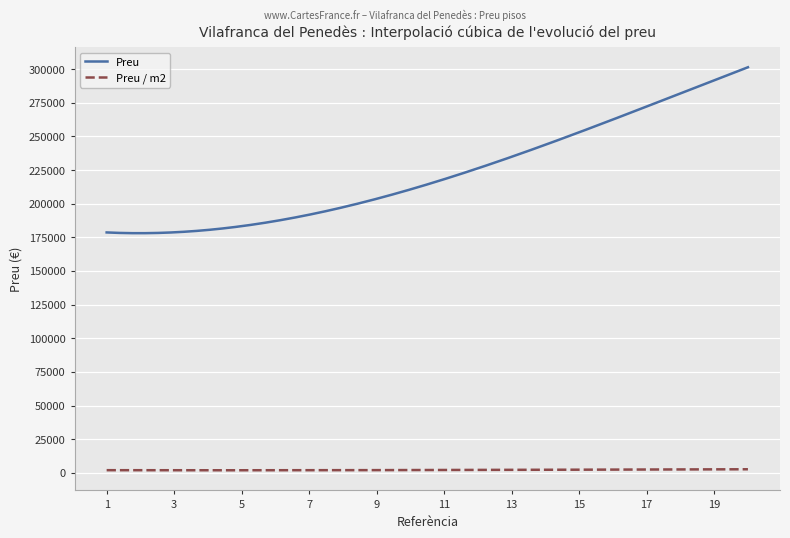

What is the lowest value of the Preu series?

178097.5